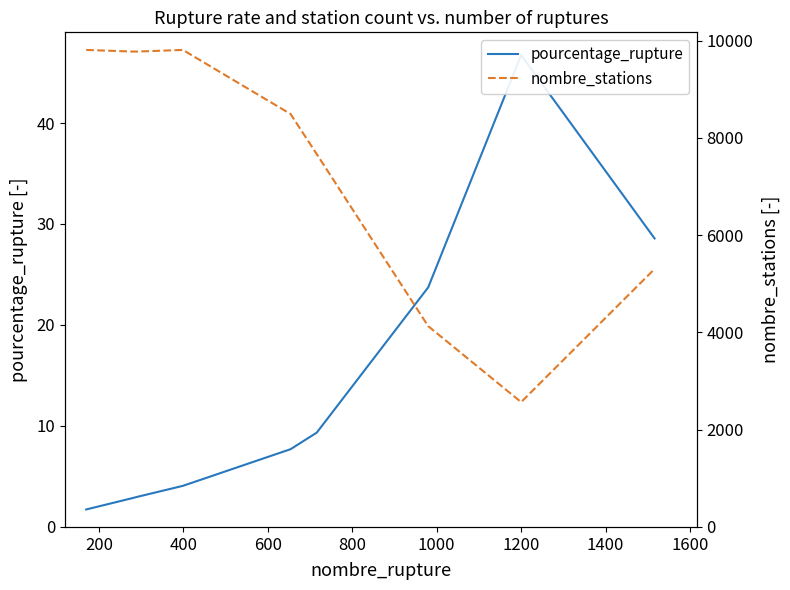

Reading left to right, transcribe all the data shown in this chart.

pourcentage_rupture: 0=1.7	200=2.8	400=3.0	600=4.1	800=7.7	1000=9.3	1200=23.7	1400=46.7	1600=28.6
nombre_stations: 0=9811.0	200=9778.0	400=9778.0	600=9811.0	800=8493.0	1000=7668.0	1200=4129.0	1400=2568.0	1600=5306.0